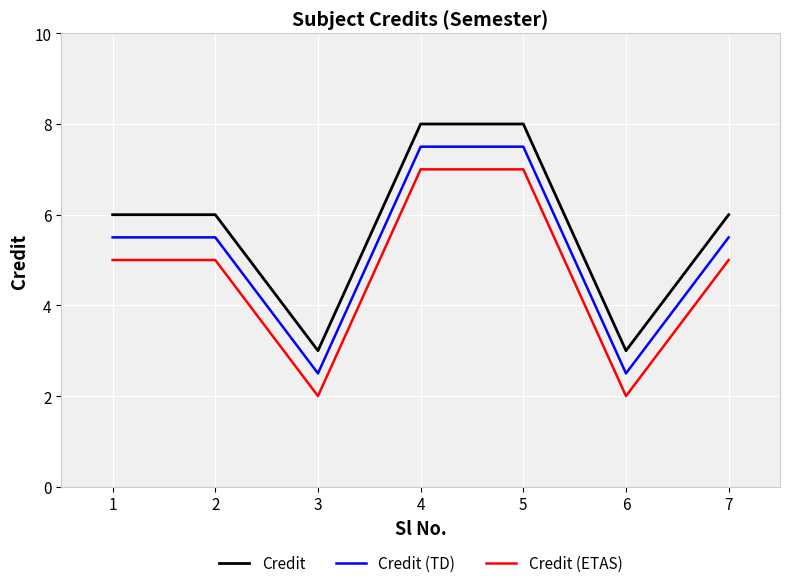

What are all the series names shown in the legend?

Credit, Credit (TD), Credit (ETAS)